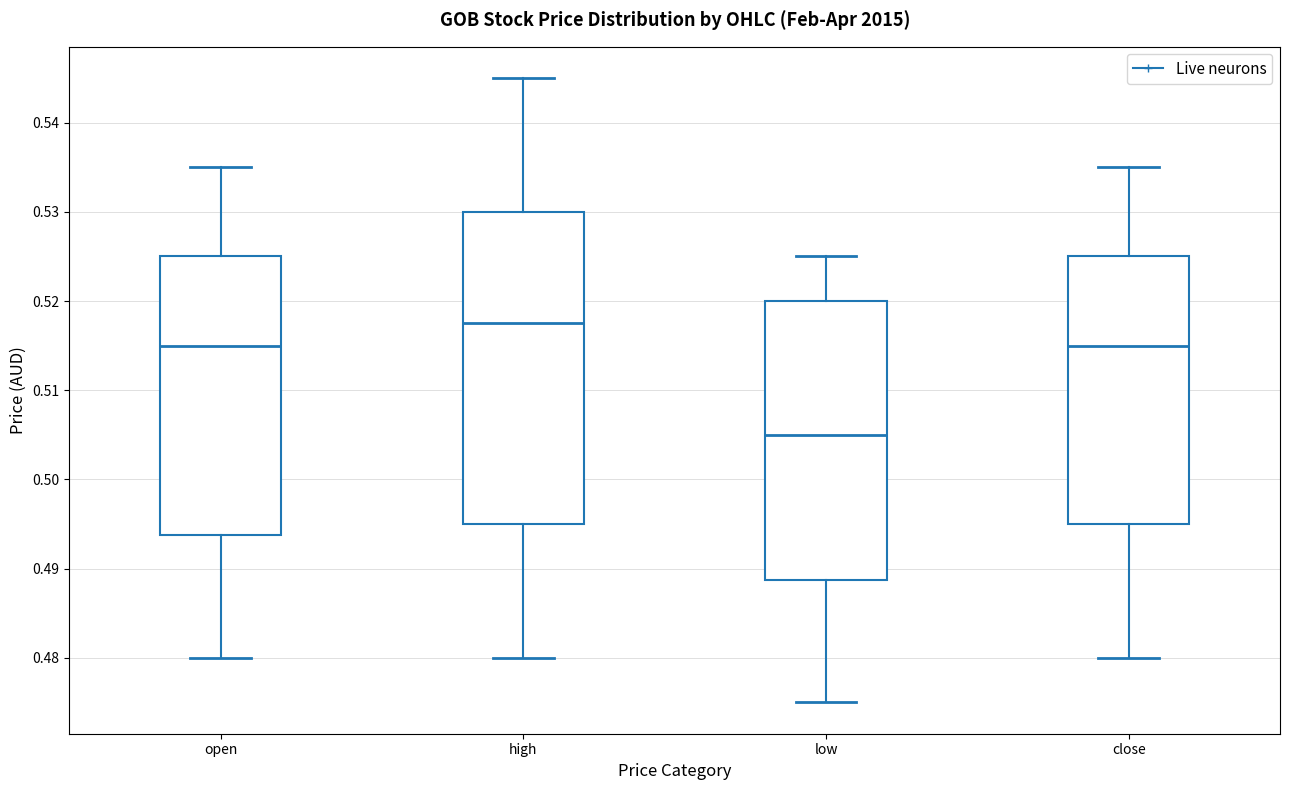

Which box has the highest median line?

high